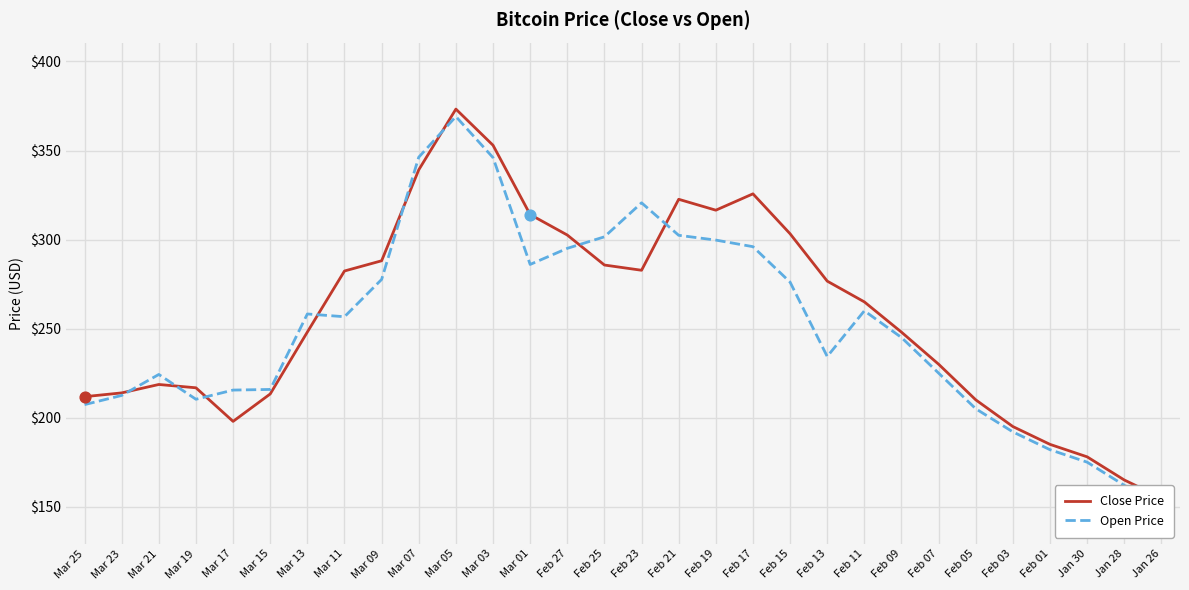

Is the value of Close Price at Feb 03 greater than the value of Open Price at Mar 09?

No